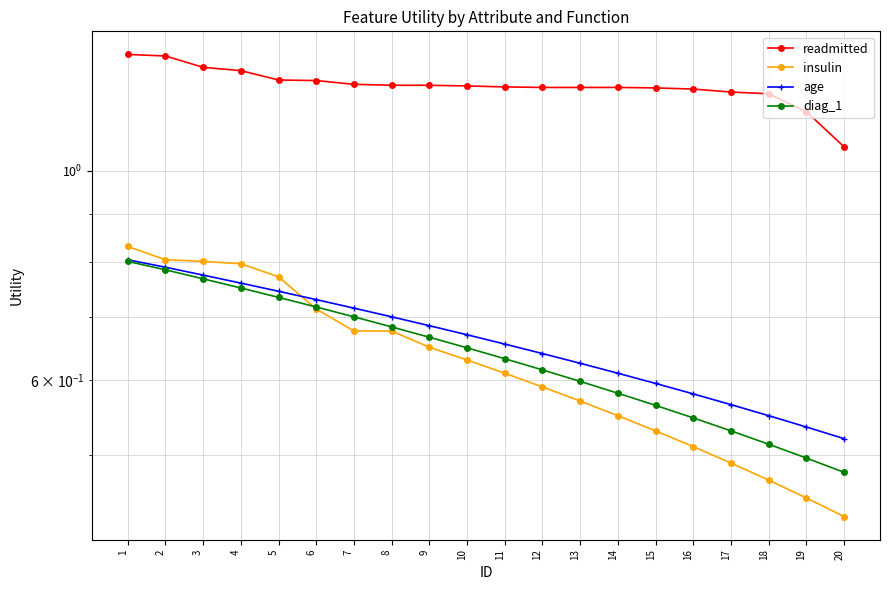

What is the smallest value displayed?

0.4